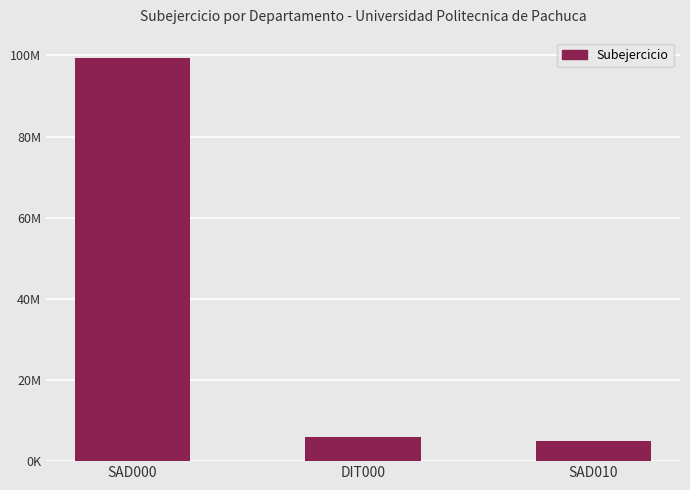

Rank the categories by value from lowest to highest.

SAD010, DIT000, SAD000